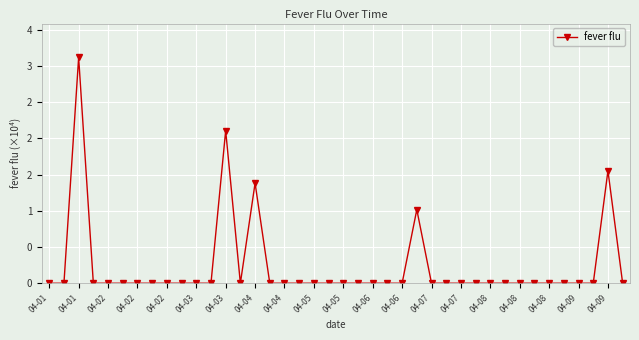

What is the maximum value shown in the chart?

3.1